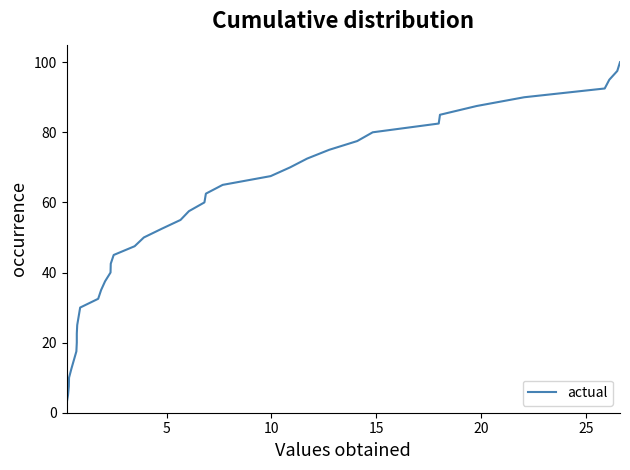

How many series are shown in this chart?

1